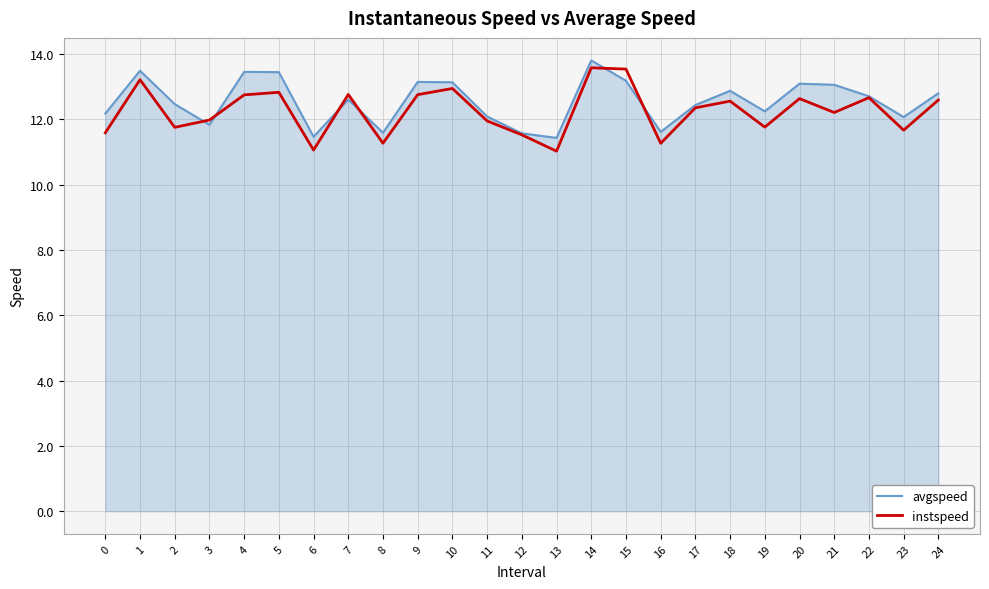

What is the difference between the highest and lowest values at 13?

0.4